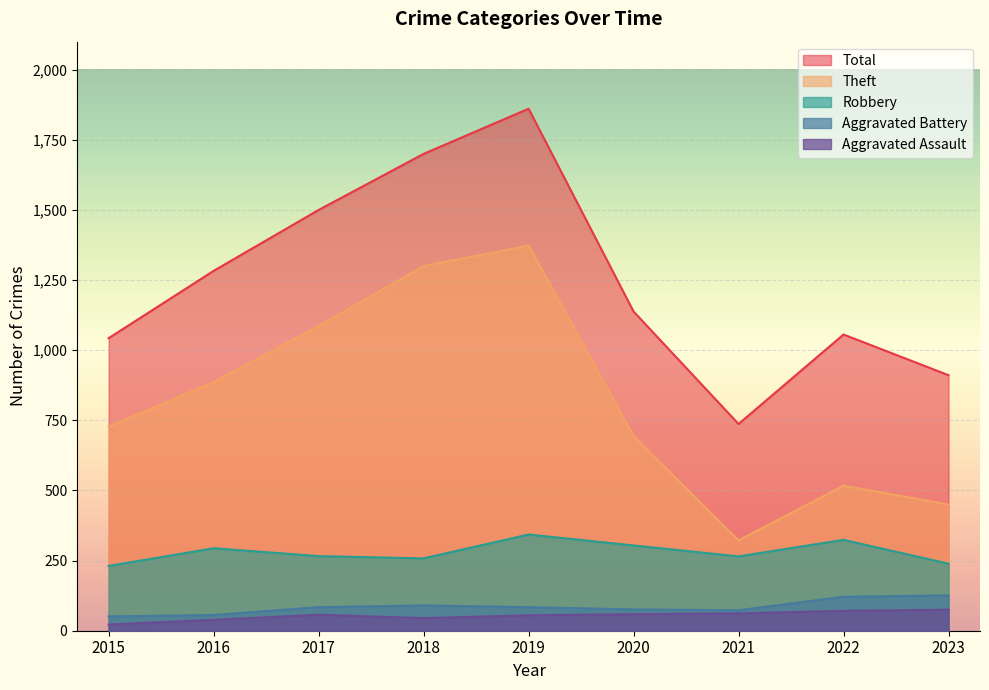

At which label does Robbery first exceed 266?

2016